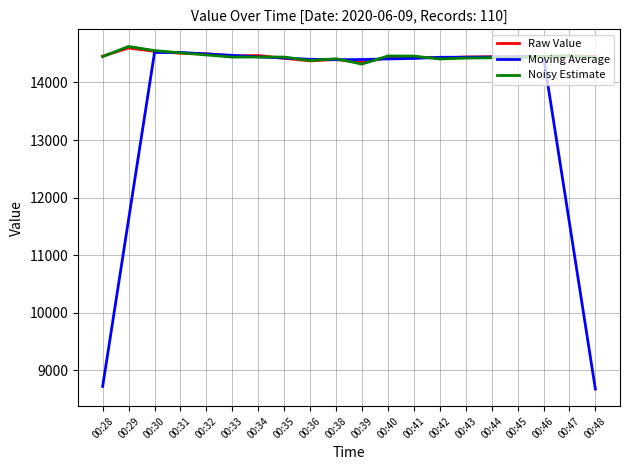

What is the greatest value displayed?

14626.0